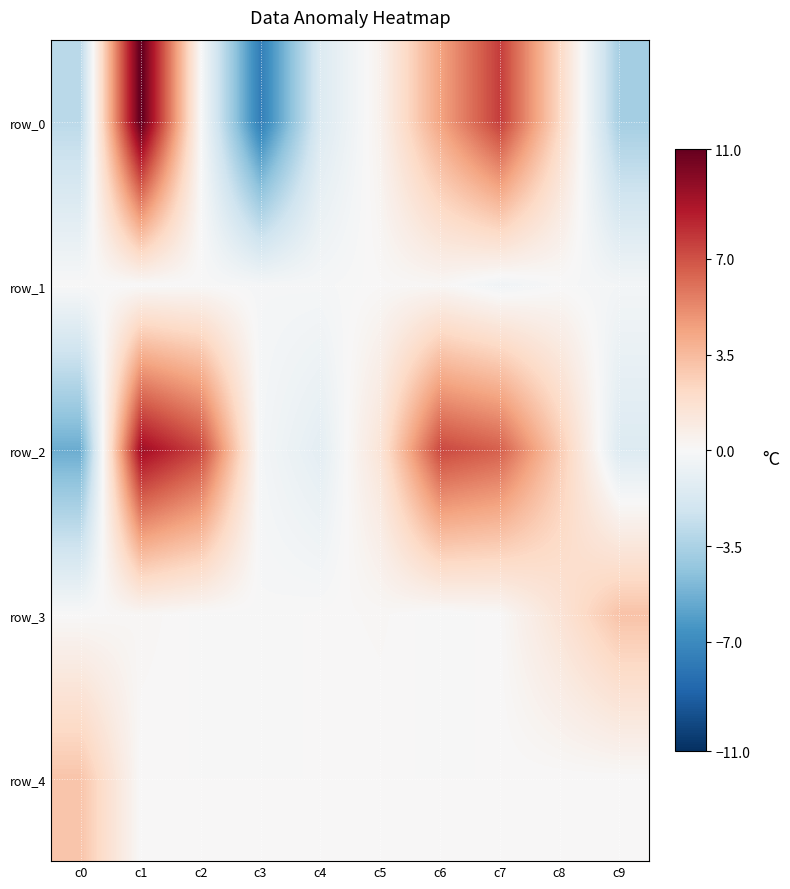

List the series in order of their peak value, highest first.

row_0, row_2, row_3, row_4, row_1